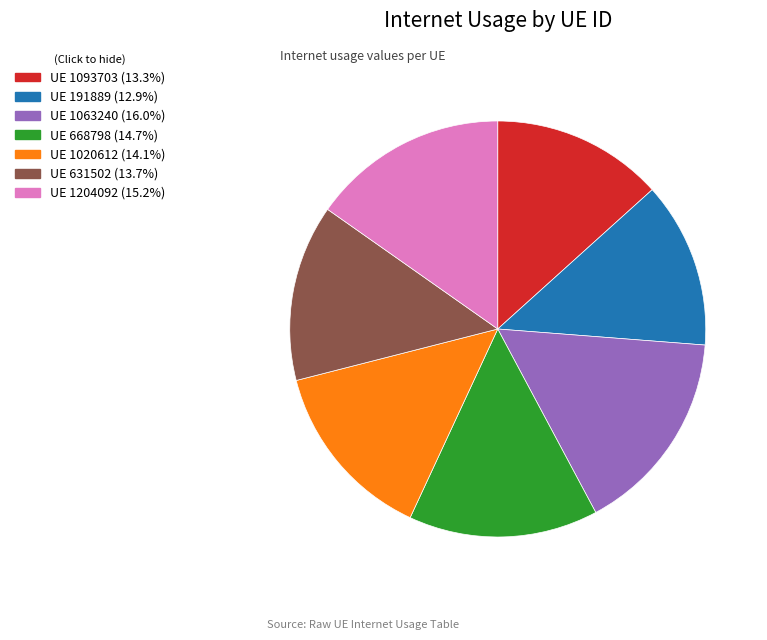

How many slices are in this pie chart?

7